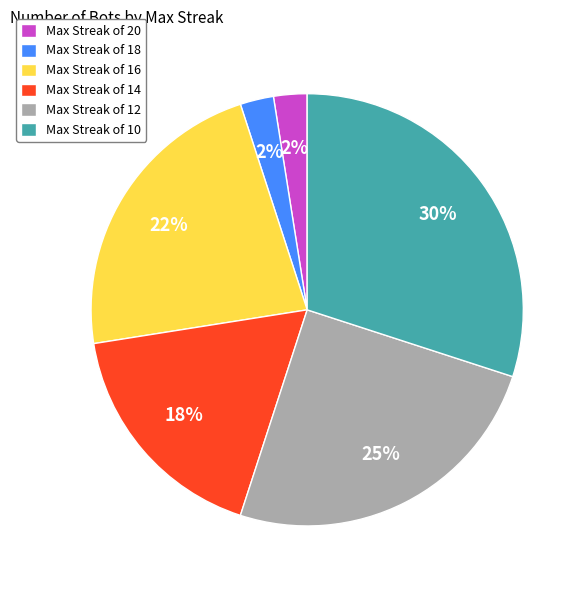

Which category has the biggest portion of the pie?

Max Streak of 10